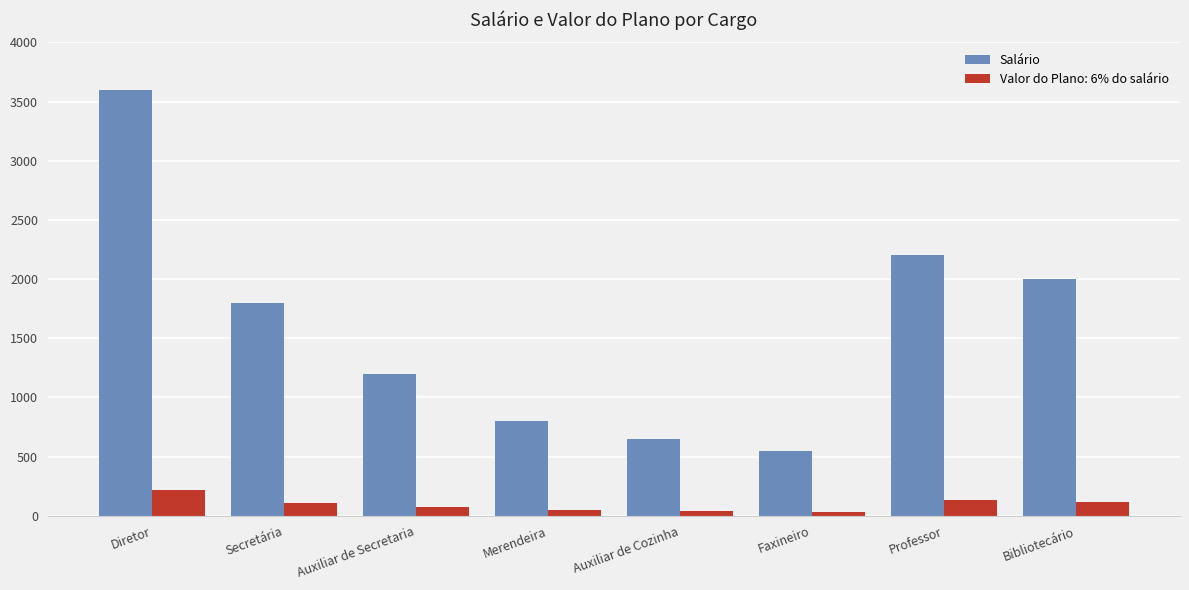

What is the label of the 2nd bar from the right?

Professor